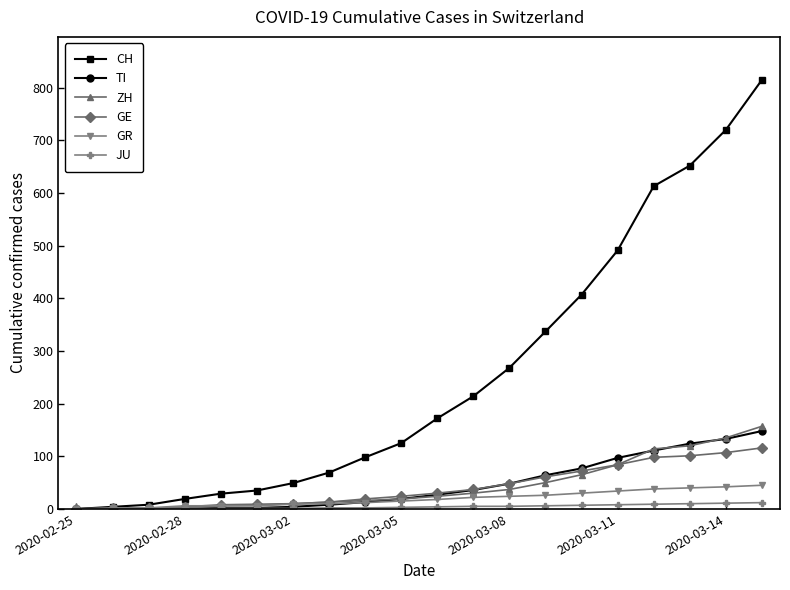

At how many categories does at least one series exceed 800?

1